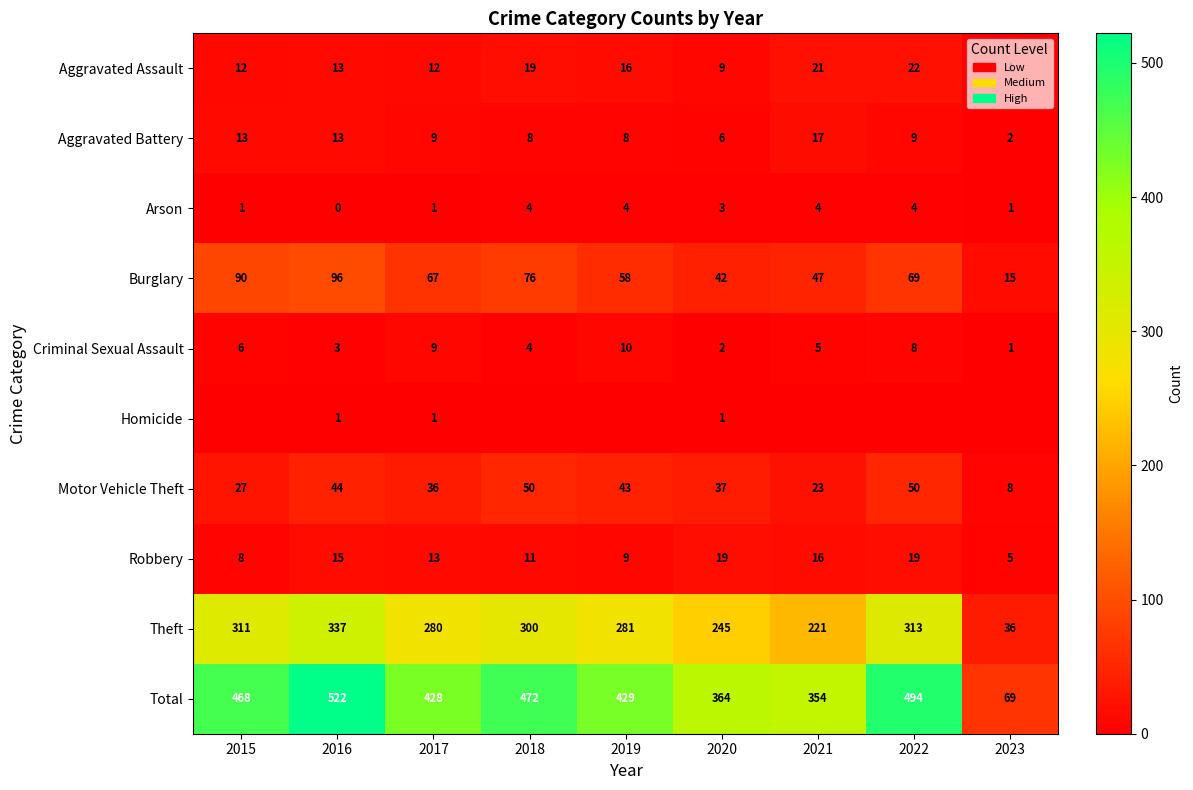

At which category is the sum across all series the highest?

2016